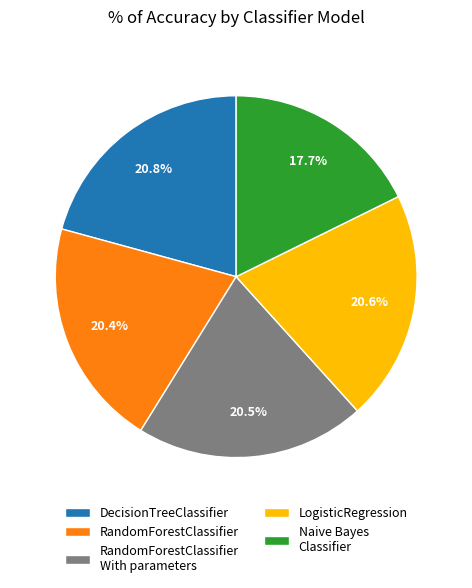

Is RandomForestClassifier With parameters the majority of the pie?

No